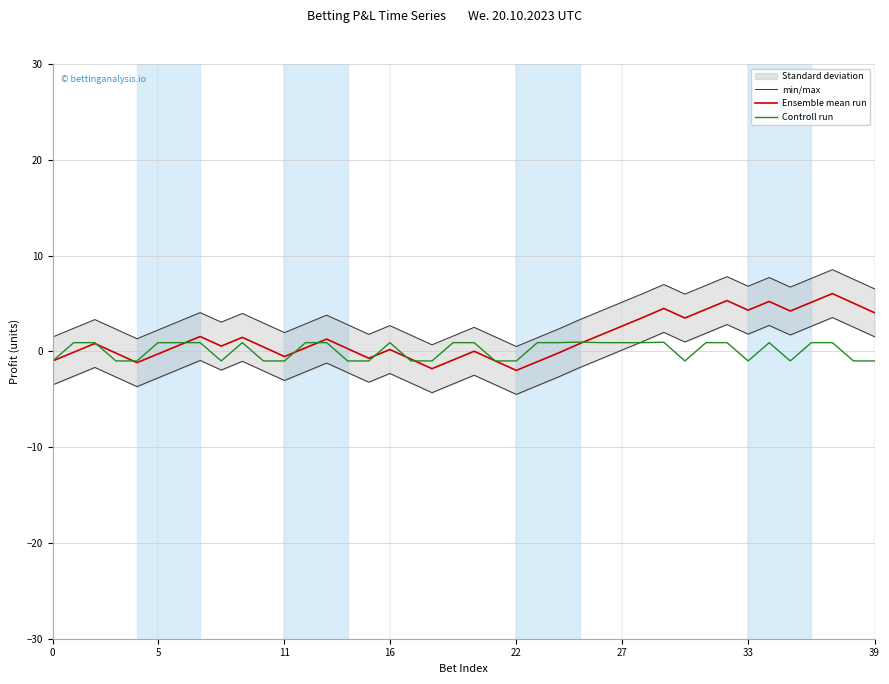

True or false: Controll run has a value of 0.9 at 5.

True